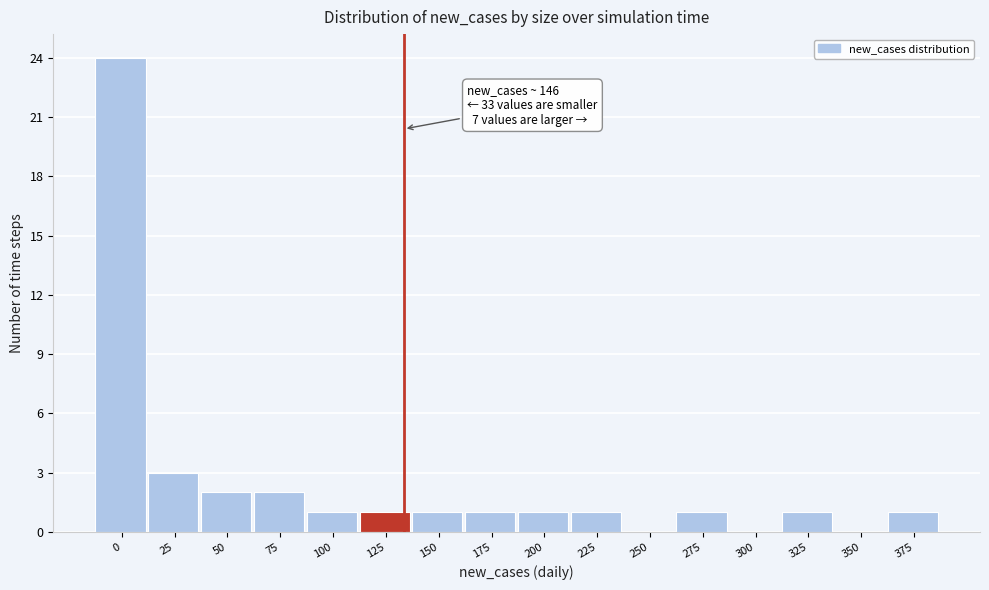

Reading left to right, extract all data points from this chart.

0=24	25=3	50=2	75=2	100=1	125=1	150=1	175=1	200=1	225=1	250=0	275=1	300=0	325=1	350=0	375=1